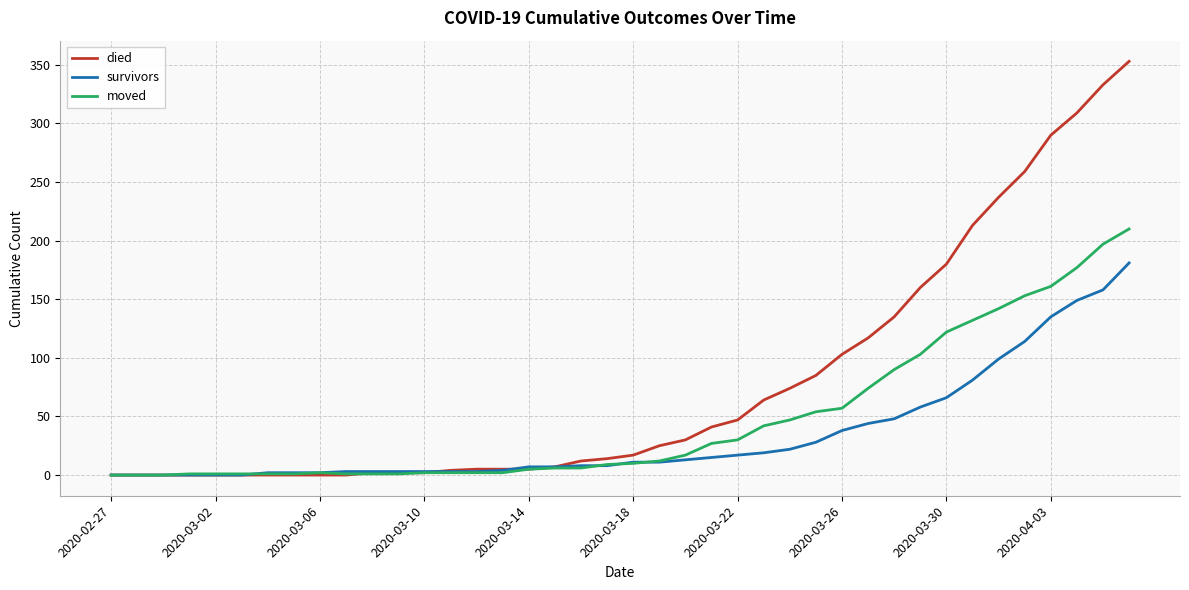

Is this an area chart (filled region under the line)?

No